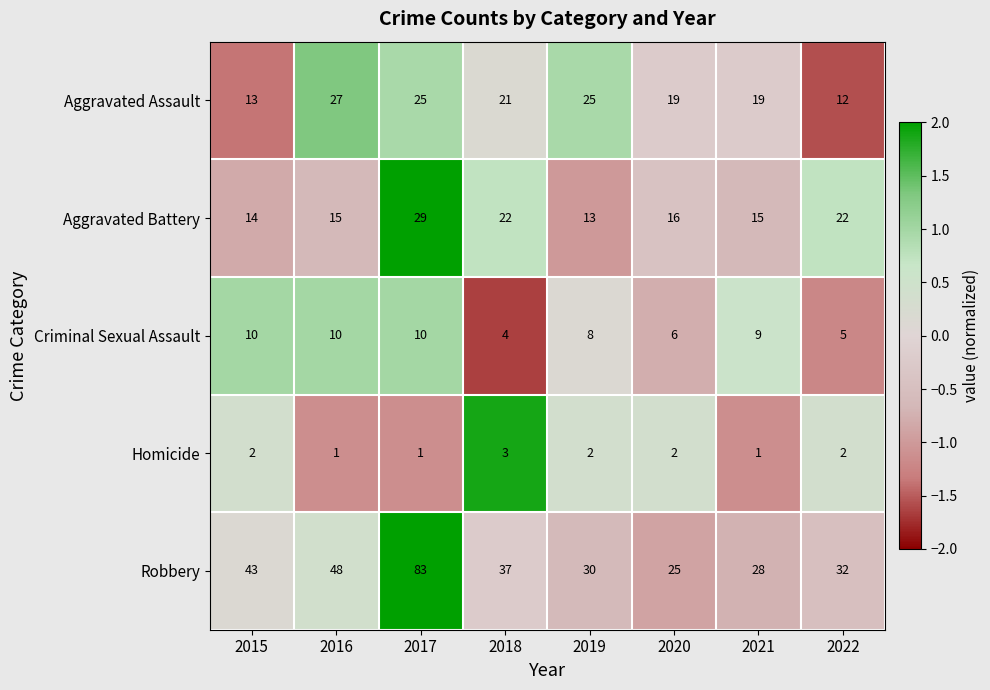

Count the Homicide values in the range 1 to 2.

7